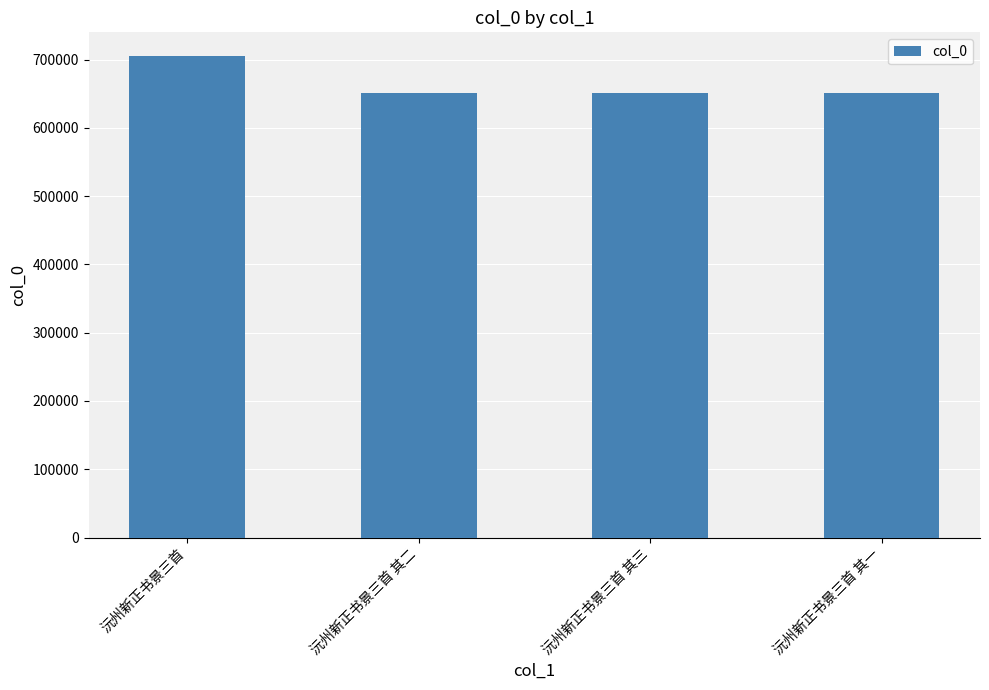

Read the value at 沅州新正书景三首 其三.

651593